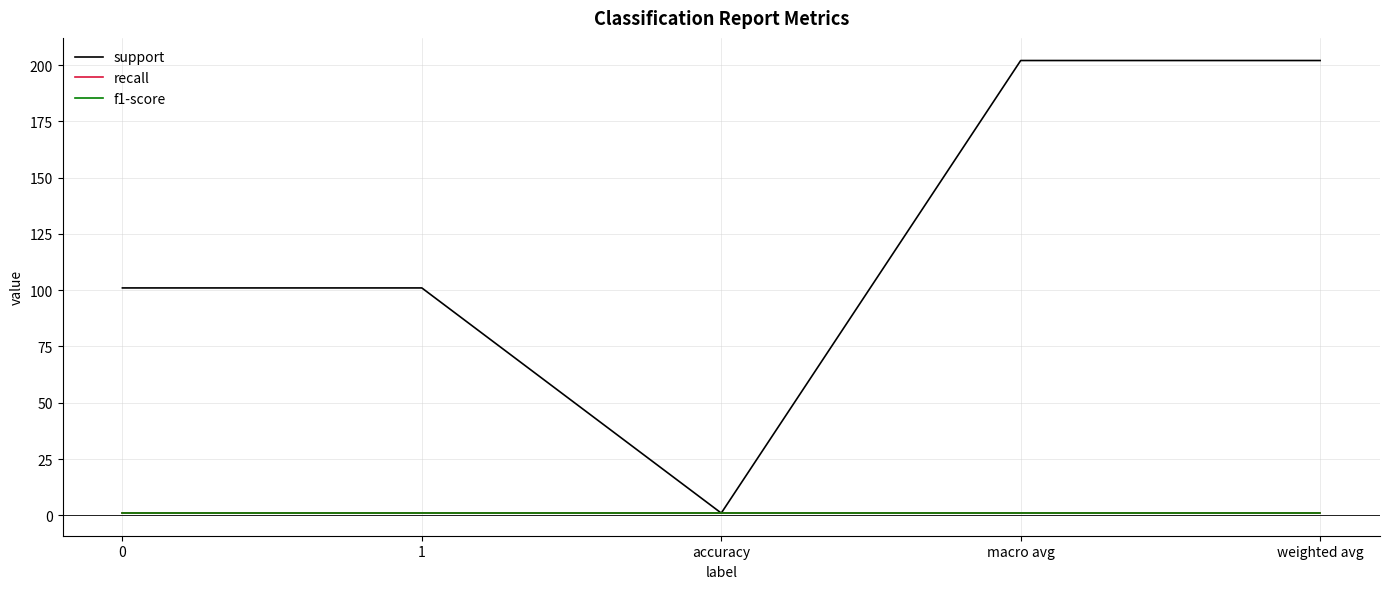

Is this an area chart (filled region under the line)?

No